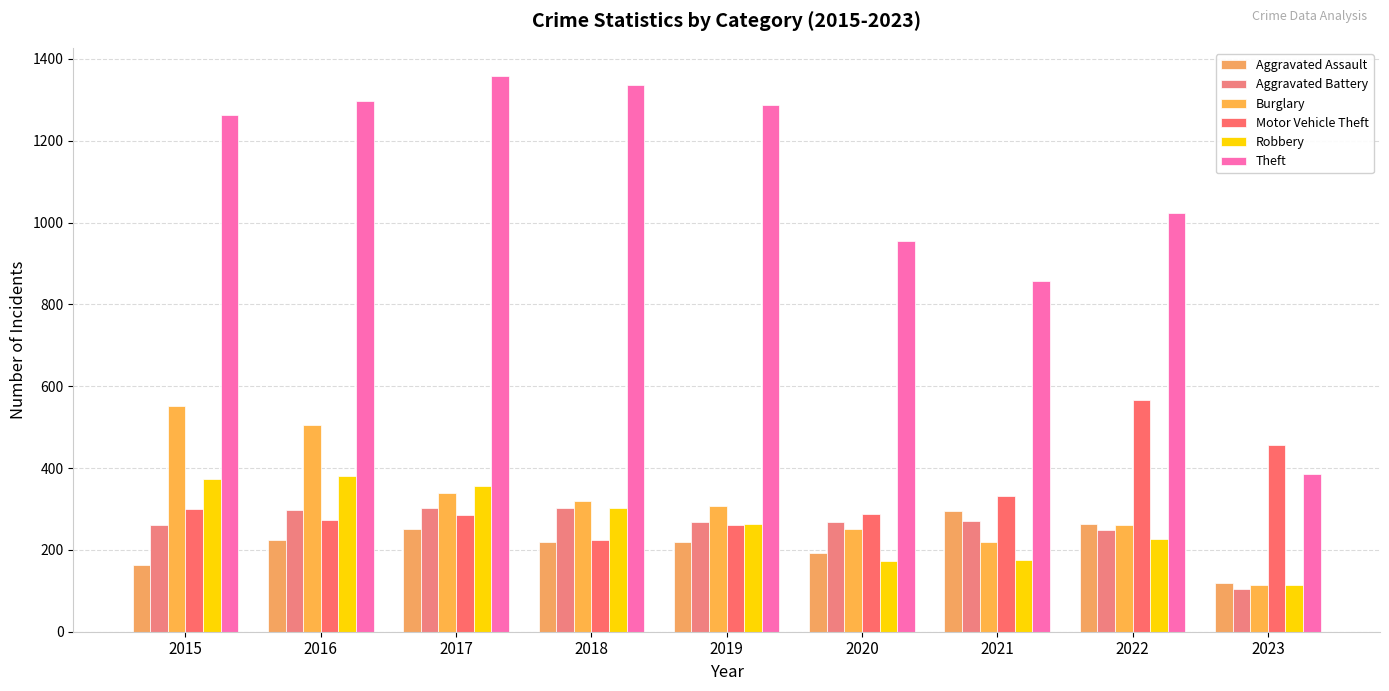

Is it true that Theft equals 954 at 2020?

True